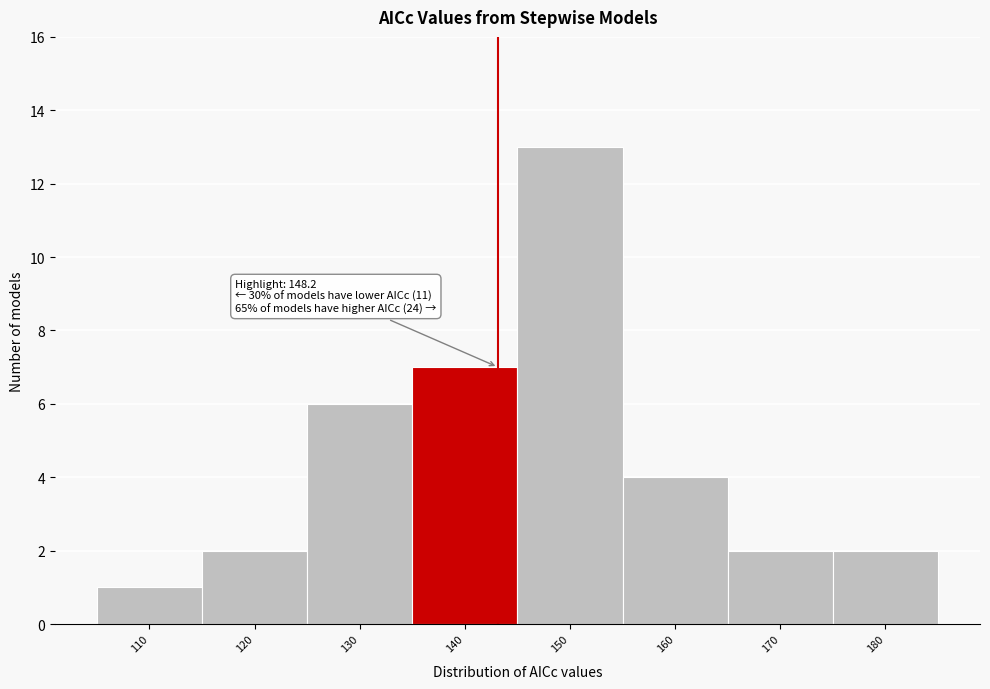

Reading left to right, transcribe all the data shown in this chart.

110=1	120=2	130=6	140=7	150=13	160=4	170=2	180=2